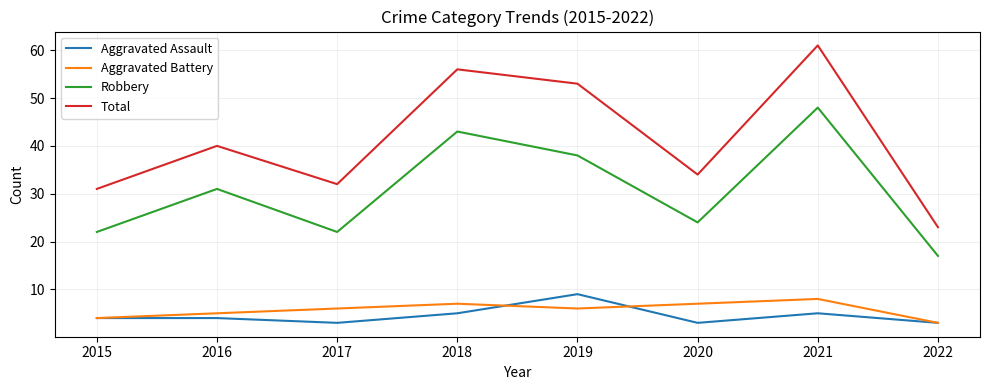

At which category does the chart reach its peak across all series?

2021